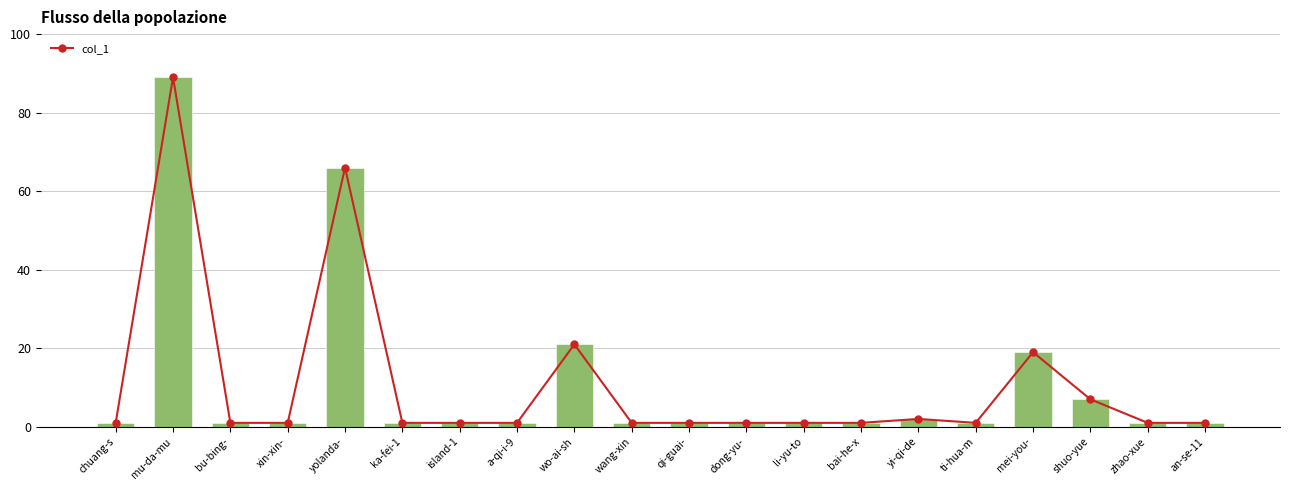

Rank the categories by value from highest to lowest.

mu-da-mu, yolanda-, wo-ai-sh, mei-you-, shuo-yue, yi-qi-de, chuang-s, bu-bing-, xin-xin-, ka-fei-1, island-1, a-qi-i-9, wang-xin, qi-guai-, dong-yu-, li-yu-to, bai-he-x, ti-hua-m, zhao-xue, an-se-11